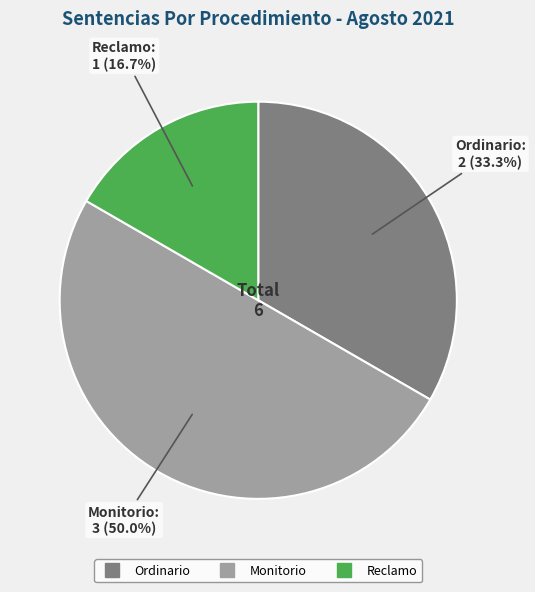

Is the sum of Monitorio and Ordinario greater than half?

Yes